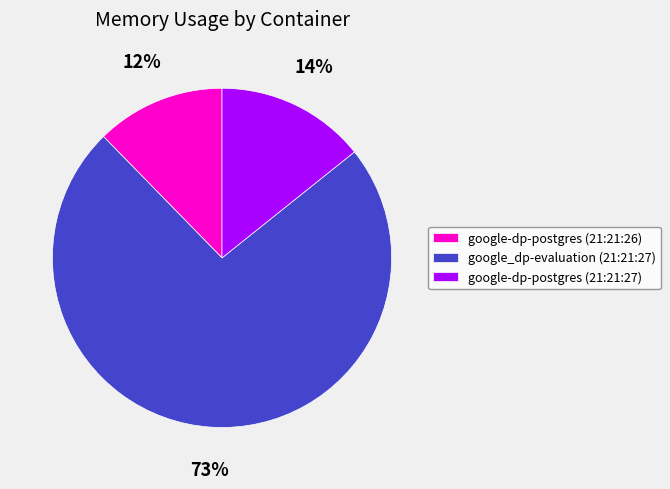

Combined, do google-dp-postgres (21:21:27) and google-dp-postgres (21:21:26) account for over 50%?

No